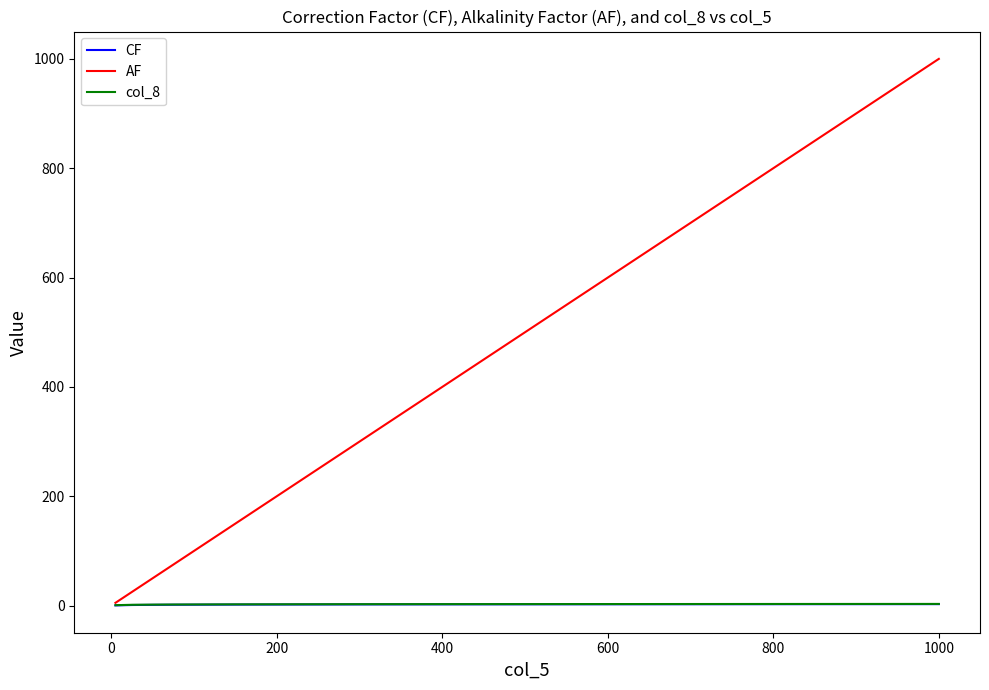

How many lines are shown in the chart?

3